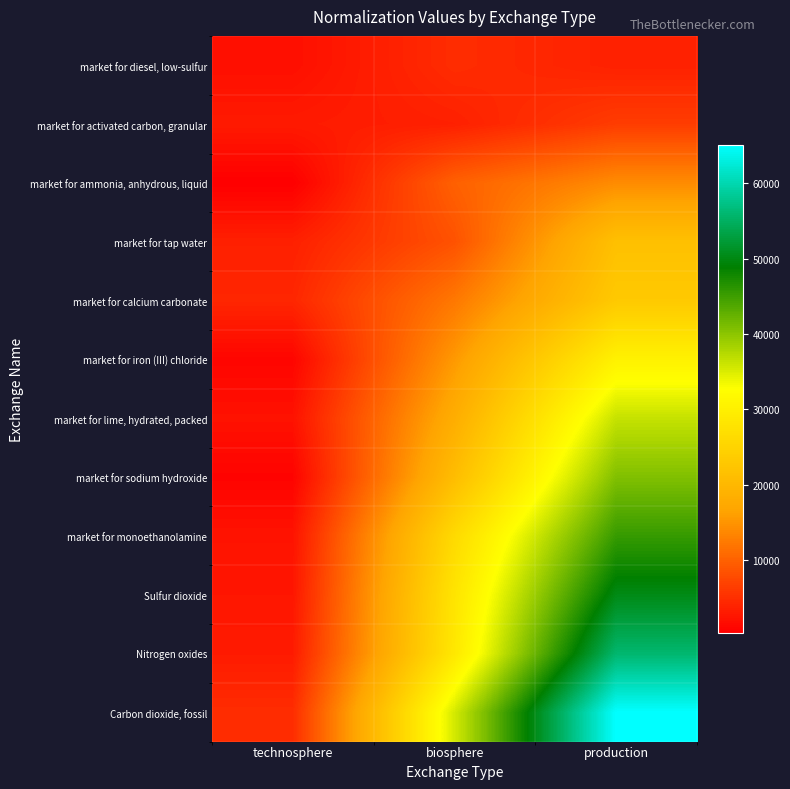

Reading left to right, transcribe all the data shown in this chart.

market for diesel, low-sulfur: technosphere=1872.7	biosphere=4753.6	production=3660.0
market for activated carbon, granular: technosphere=2993.3	biosphere=3557.9	production=6335.5
market for ammonia, anhydrous, liquid: technosphere=290.4	biosphere=9886.4	production=14116.7
market for tap water: technosphere=3540.4	biosphere=8436.3	production=21516.2
market for calcium carbonate: technosphere=4162.2	biosphere=12172.8	production=23131.3
market for iron (III) chloride: technosphere=917.0	biosphere=15410.1	production=30401.6
market for lime, hydrated, packed: technosphere=2159.7	biosphere=18122.8	production=36392.6
market for sodium hydroxide: technosphere=697.5	biosphere=20905.2	production=40720.7
market for monoethanolamine: technosphere=2280.3	biosphere=26148.1	production=45442.8
Sulfur dioxide: technosphere=2571.2	biosphere=27962.1	production=50232.3
Nitrogen oxides: technosphere=3037.7	biosphere=28630.4	production=55880.8
Carbon dioxide, fossil: technosphere=4744.4	biosphere=35383.7	production=65153.1